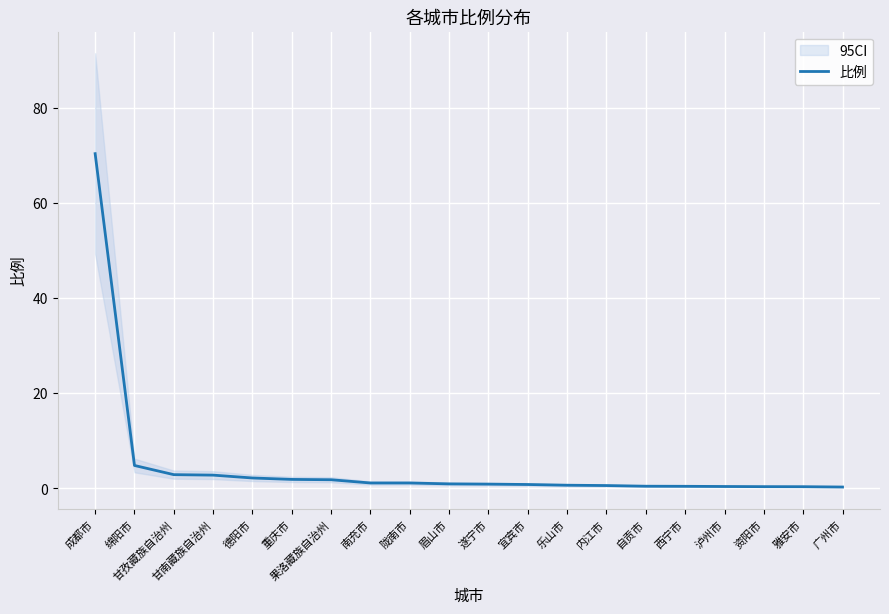

Reading left to right, list all the values displayed in this chart.

70.3	4.8	2.9	2.8	2.2	1.9	1.8	1.1	1.1	0.9	0.9	0.8	0.6	0.6	0.4	0.4	0.4	0.3	0.3	0.3